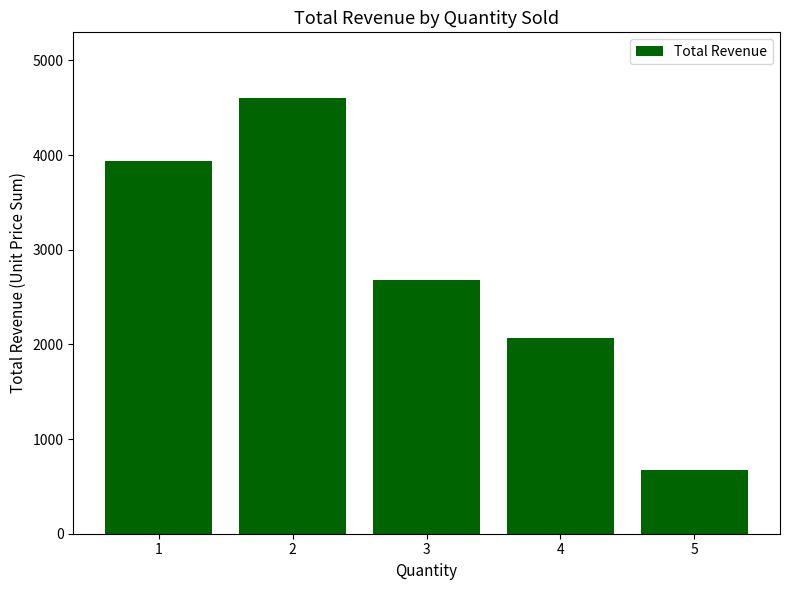

True or false: the data shows 2679 at 3.

True